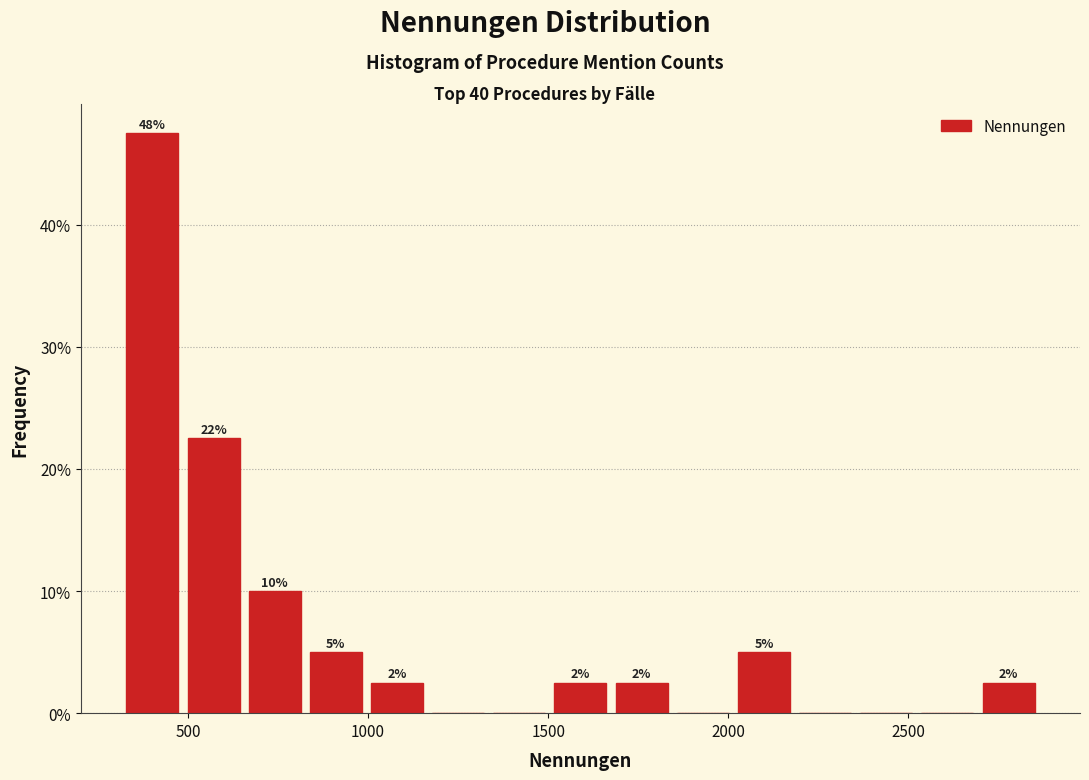

Read against the x-axis, roughly where is the centre of the tallest bar?

400